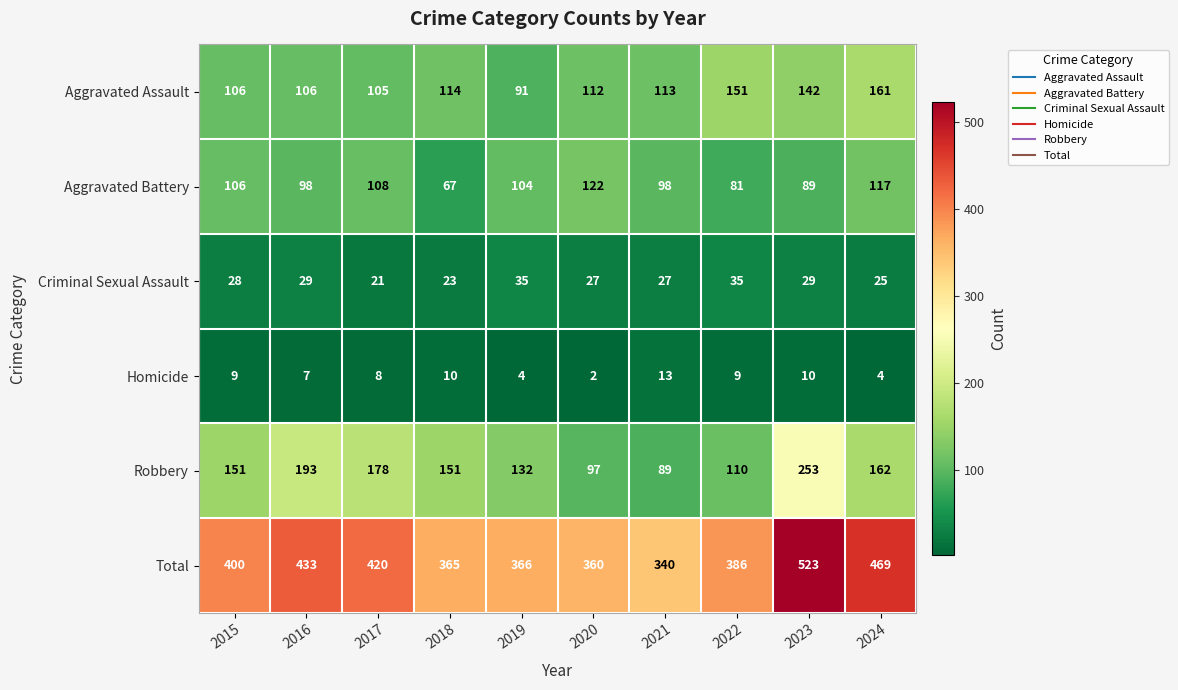

What is the sum of all Aggravated Assault values?

1201